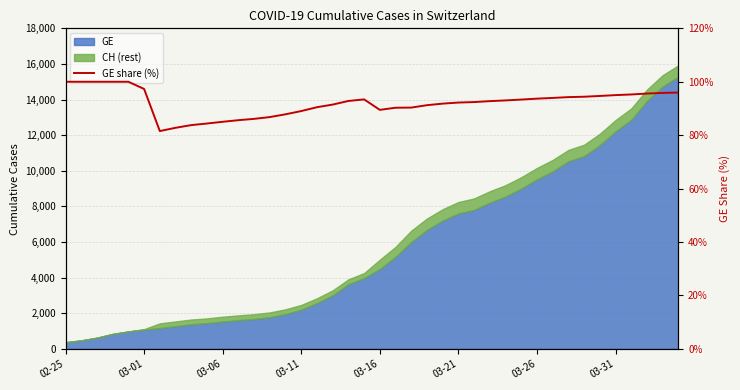

Is it true that the value at 03-01 is 155.2?

False